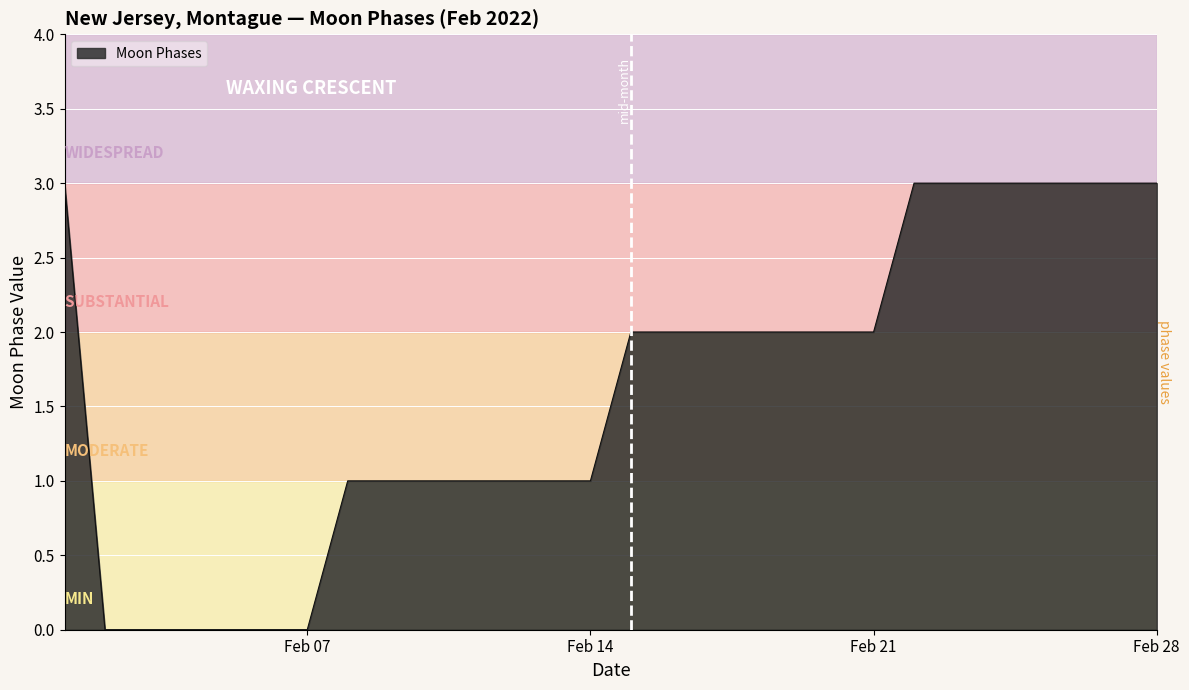

What is the difference between the maximum and minimum values?

3